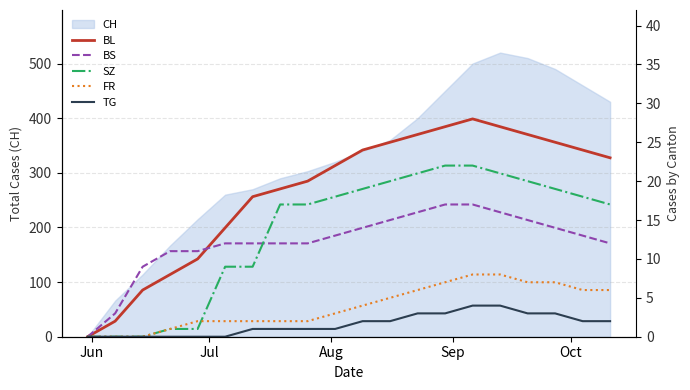

What is the highest value of the CH series?

520